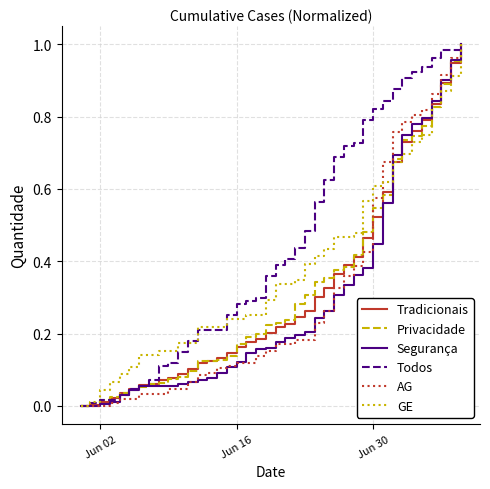

Which series has the largest total across all categories?

Todos